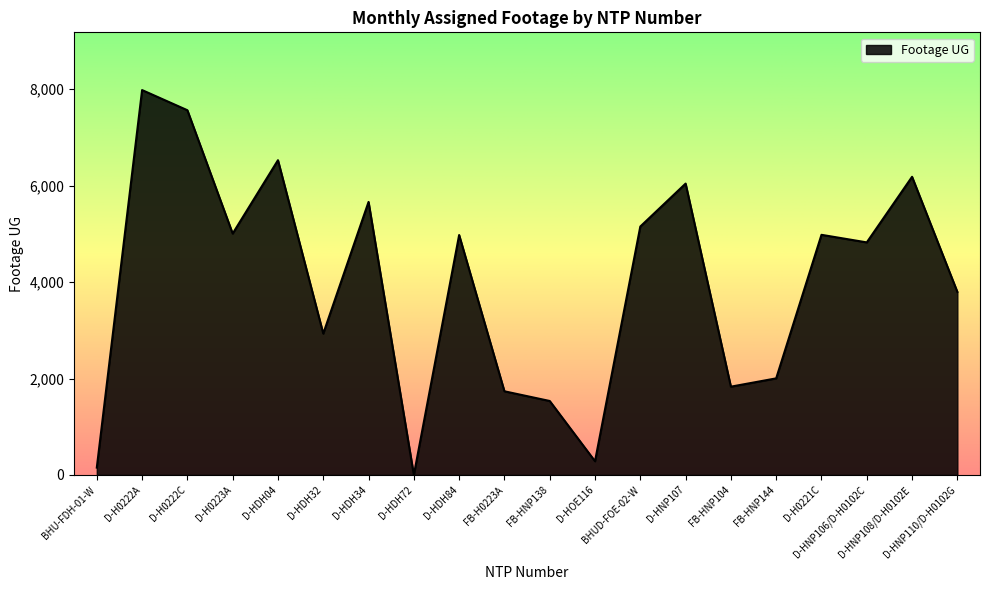

What is the difference between the maximum and minimum values?

7980